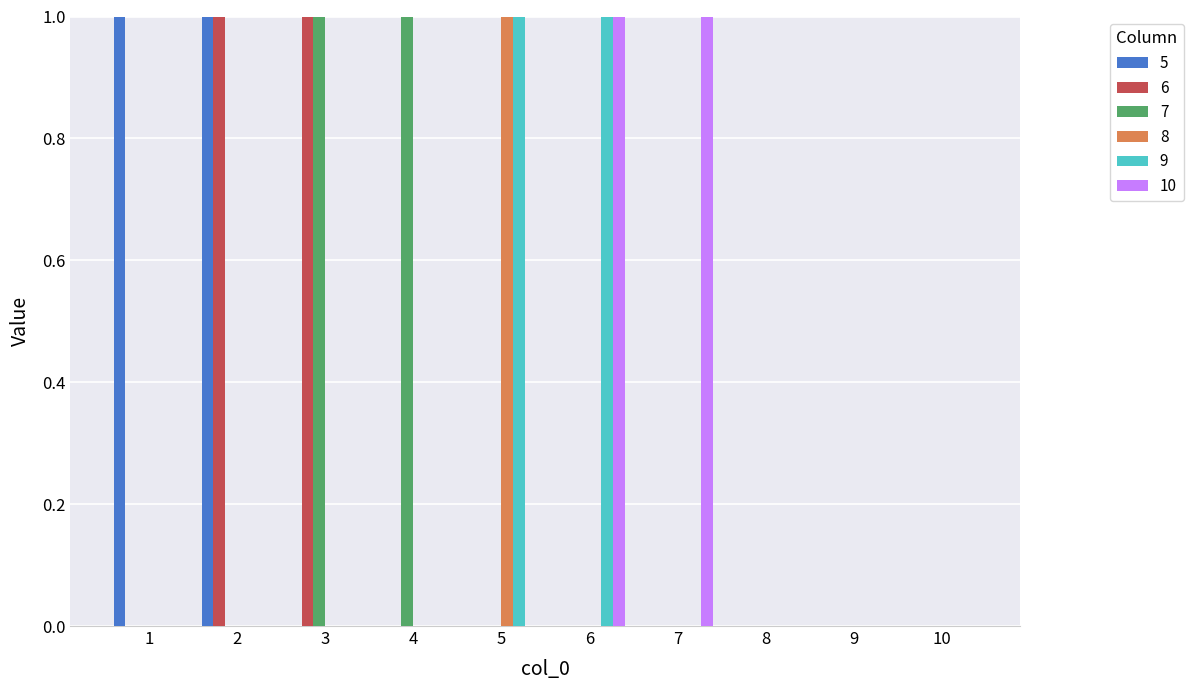

The 6 series shows 0 at 1. True or false?

True